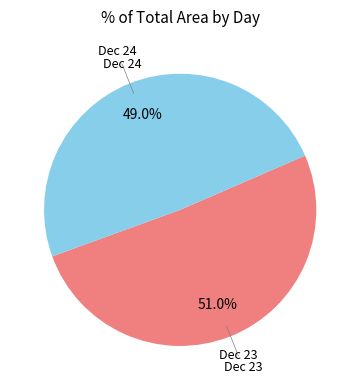

What is the ratio of the value at Dec 23 to the value at Dec 24?

1.0